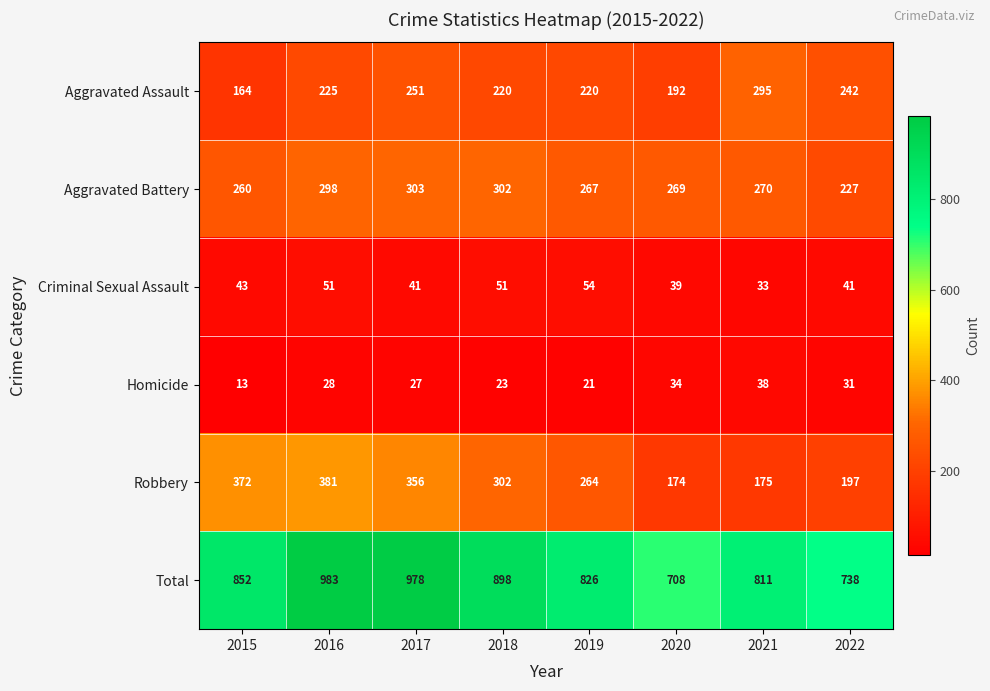

Which series has the largest range (max minus min)?

Total